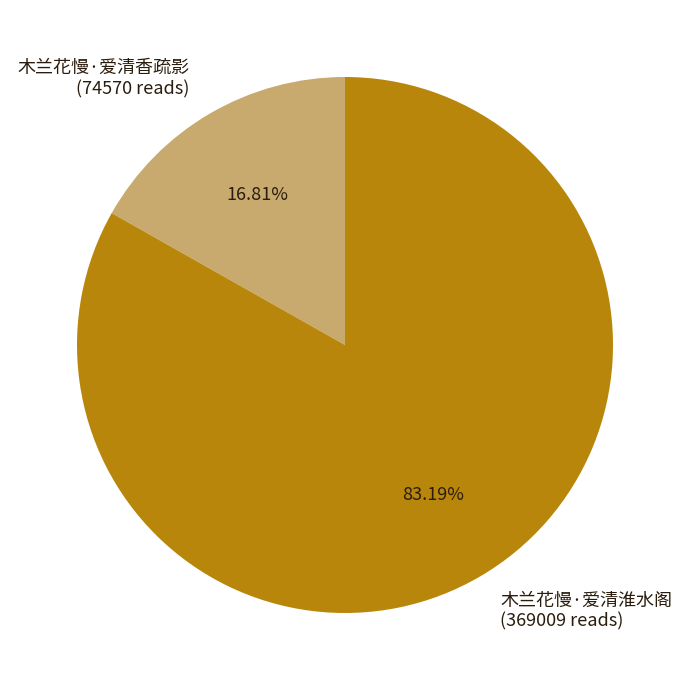

Combined, what portion of the pie is 木兰花慢·爱清淮水阁 and 木兰花慢·爱清香疏影?

100.0%